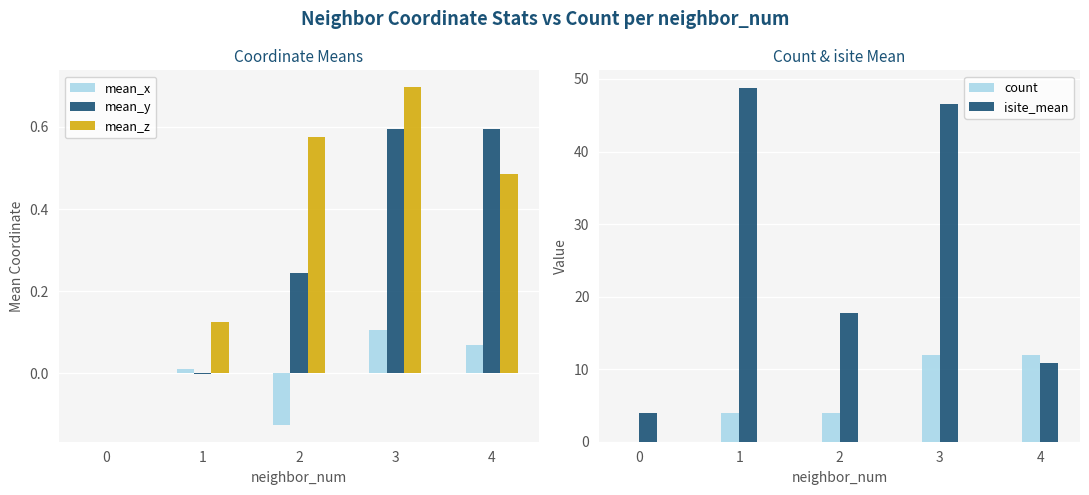

Reading left to right, list all the values displayed in this chart.

mean_x: 0.0	0.0	-0.1	0.1	0.1
mean_y: 0.0	-0.0	0.2	0.6	0.6
mean_z: 0.0	0.1	0.6	0.7	0.5
count: 0.0	4.0	4.0	12.0	12.0
isite_mean: 4.0	48.8	17.8	46.5	10.8